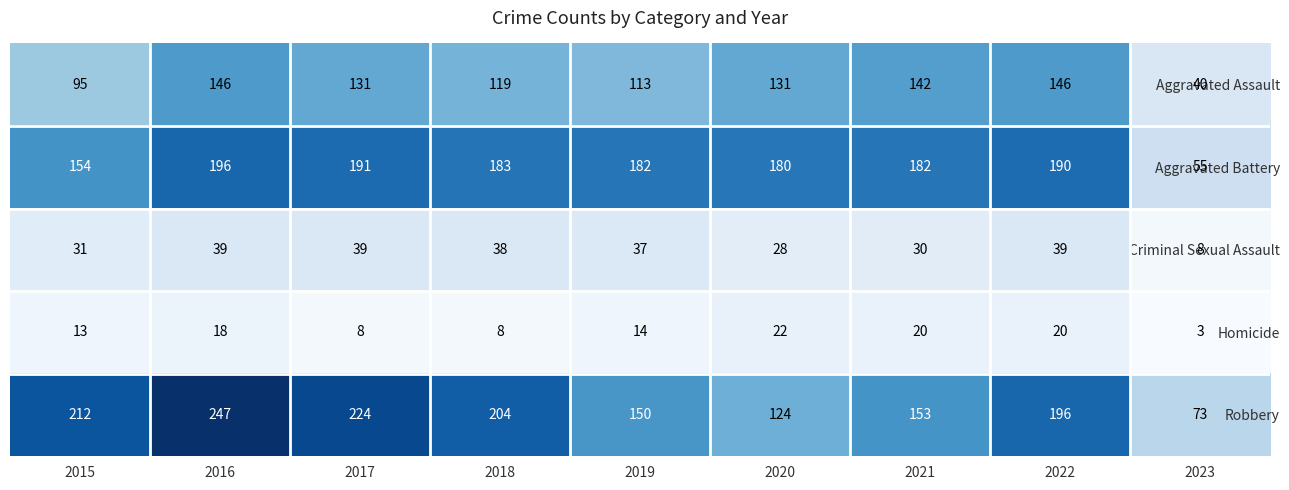

What is the difference between the highest and lowest values at 2017?

216